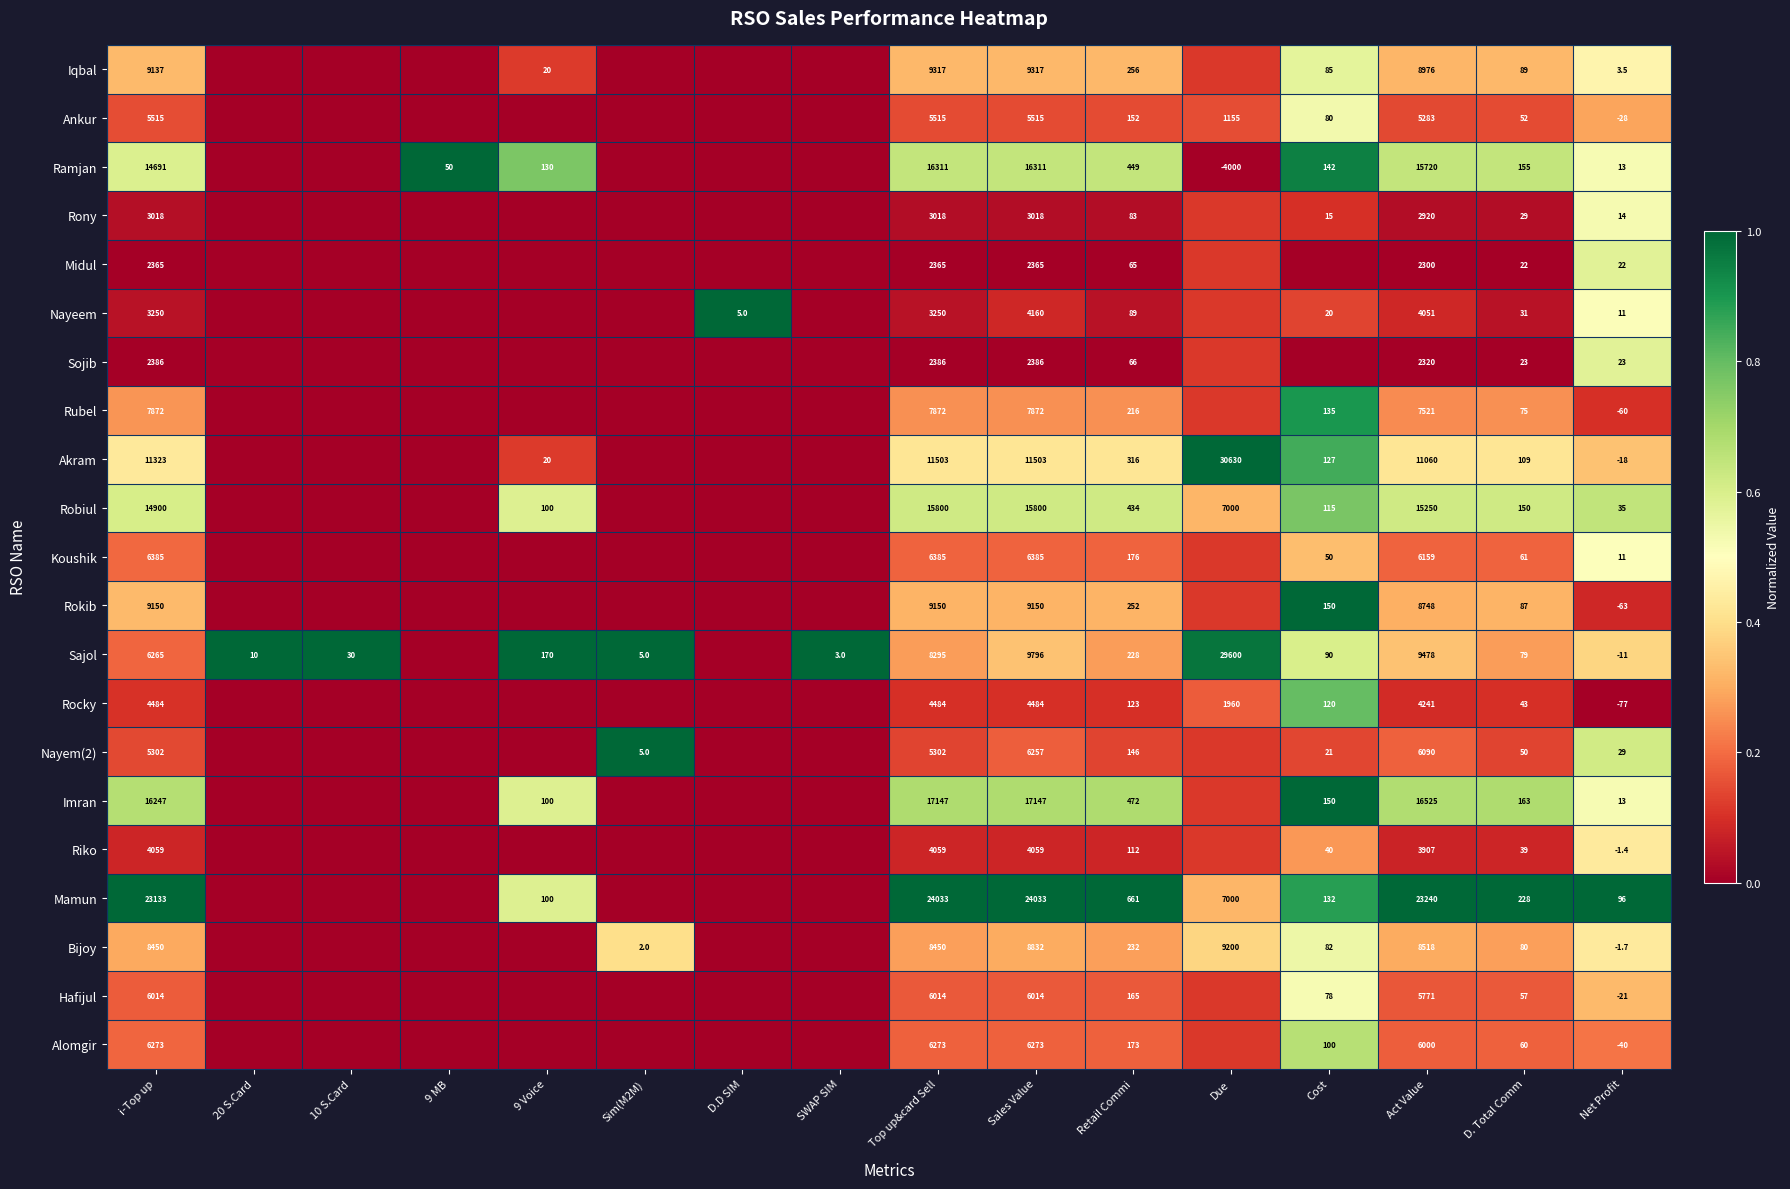

Is the value of Rony at 9 Voice greater than the value of Ankur at Retail Commi?

No